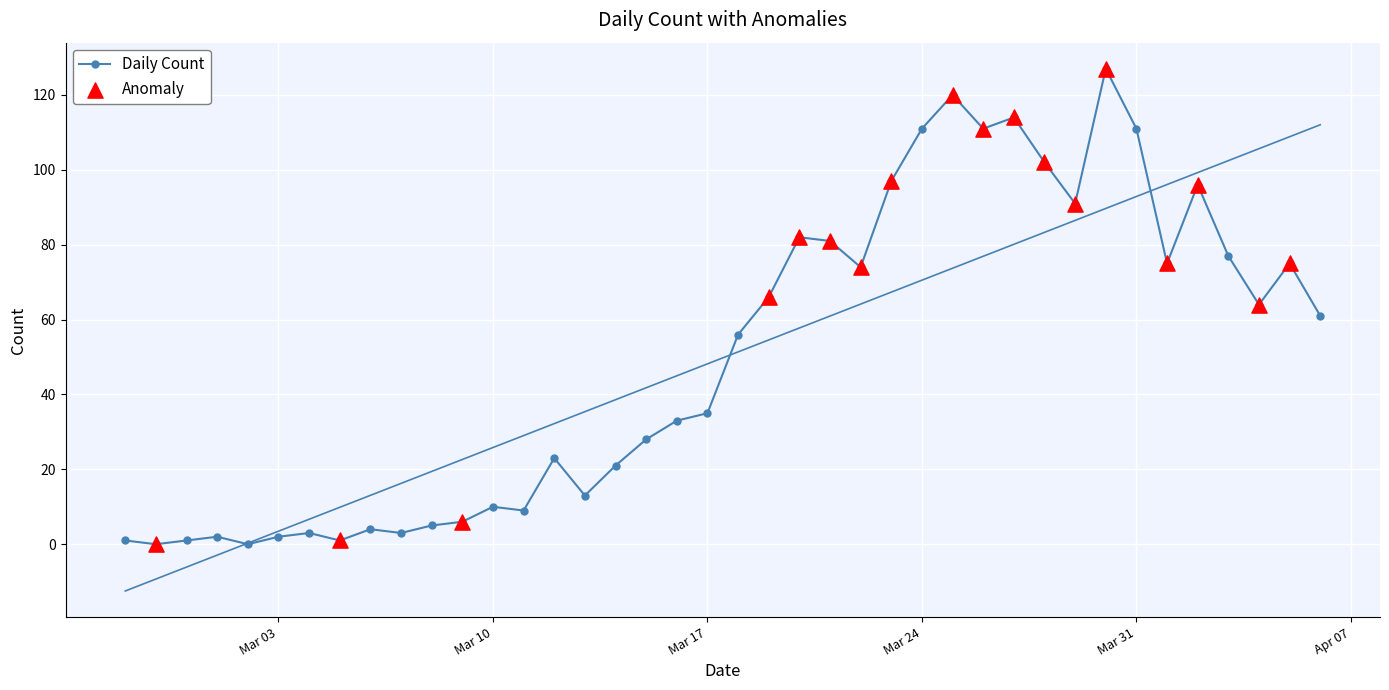

What is the maximum value for Daily Count?

127